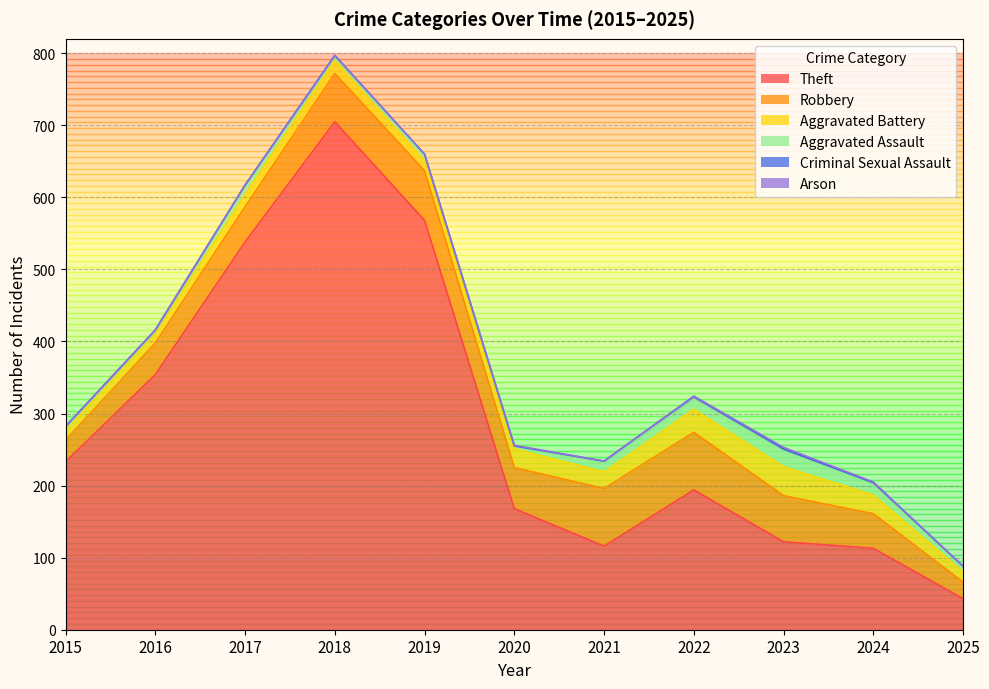

Where does the Robbery series first go above 57?

2018